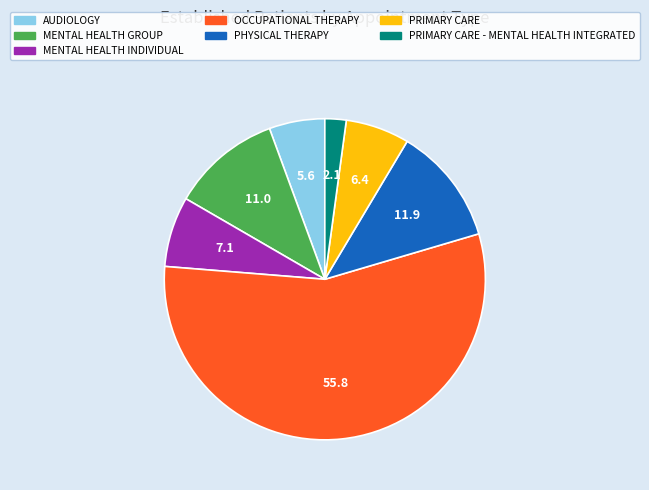

Is there any slice that represents more than half of the pie?

Yes